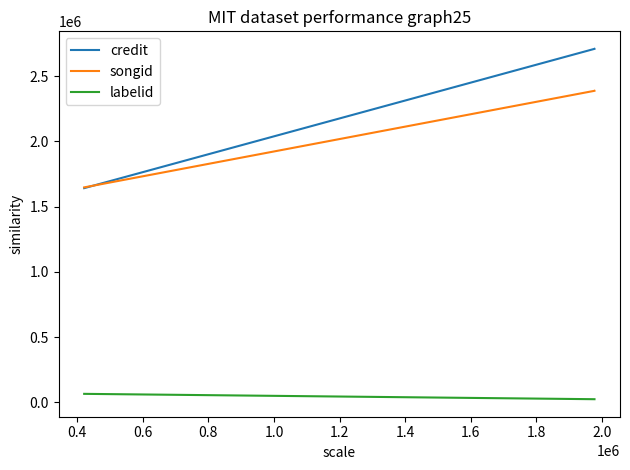

Rank the series by their maximum value, from highest to lowest.

credit, songid, labelid